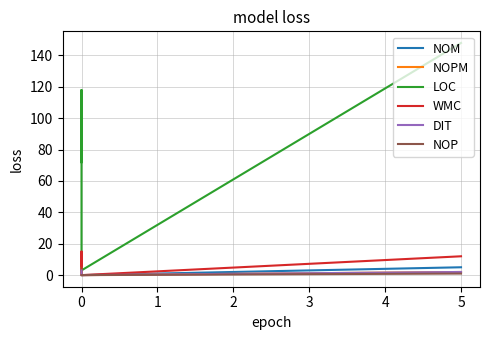

Reading right to left, transcribe all the data shown in this chart.

NOM: 6	8	0	5
NOPM: 6	8	0	2
LOC: 72	118	3	148
WMC: 6	15	0	12
DIT: 3	1	0	2
NOP: 0	0	0	1